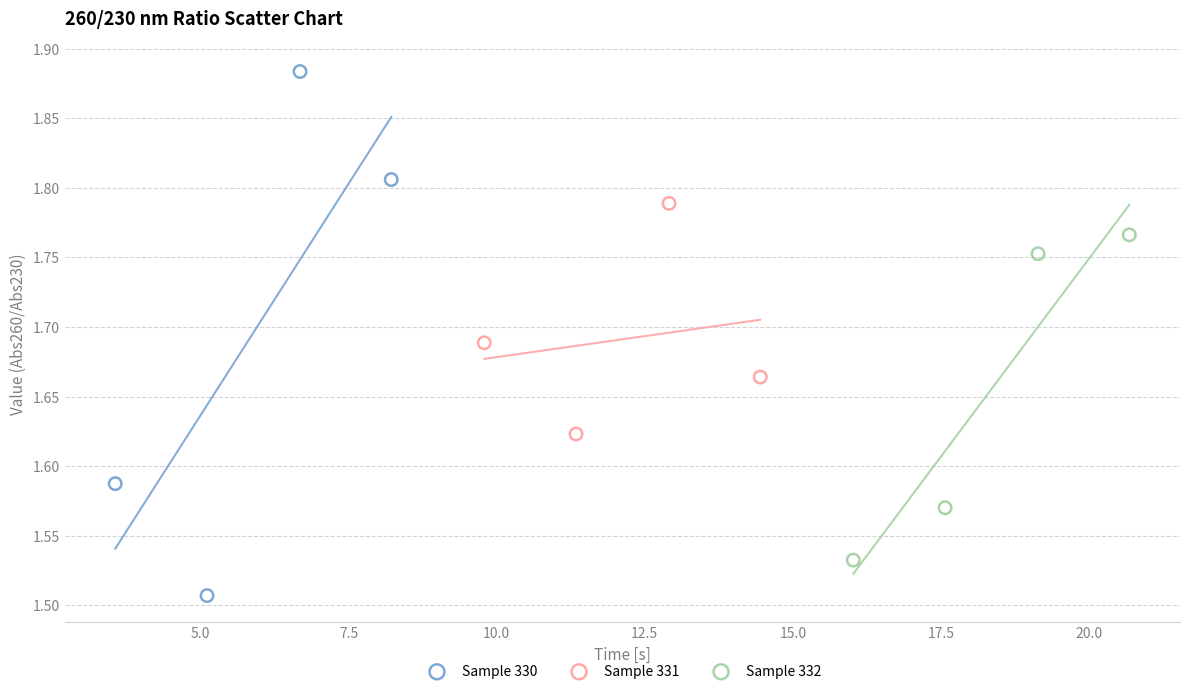

Which series contains the highest Y value?

Sample 330